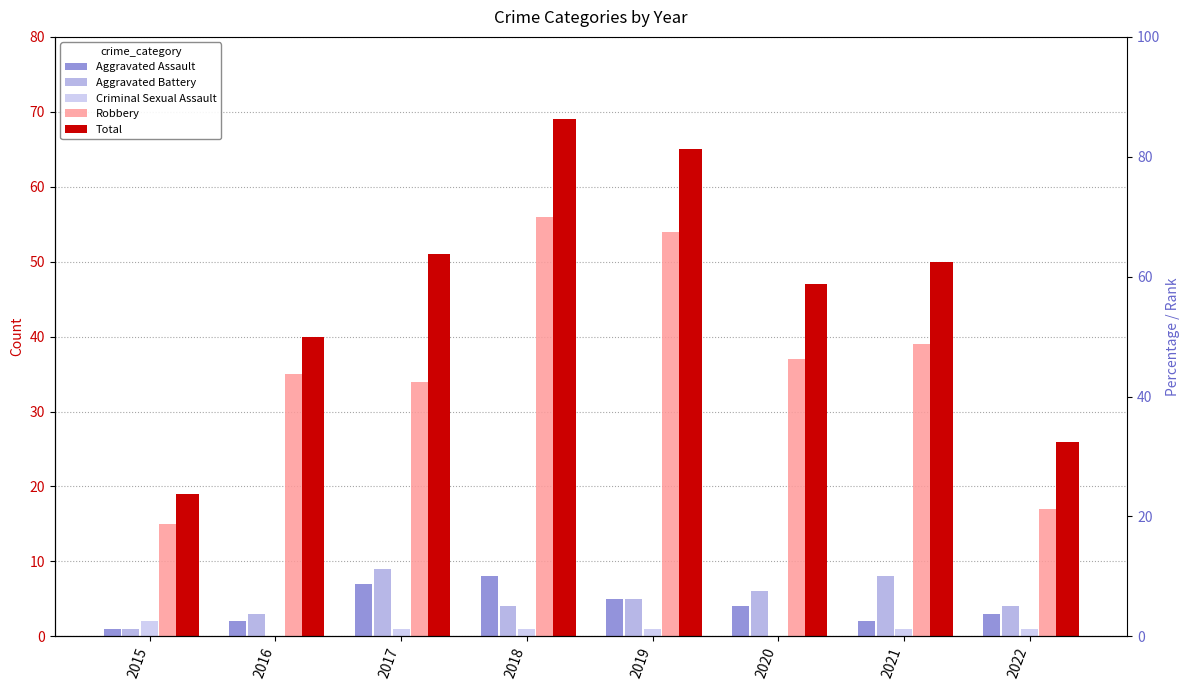

How many values in the Aggravated Battery series are below 5?

4